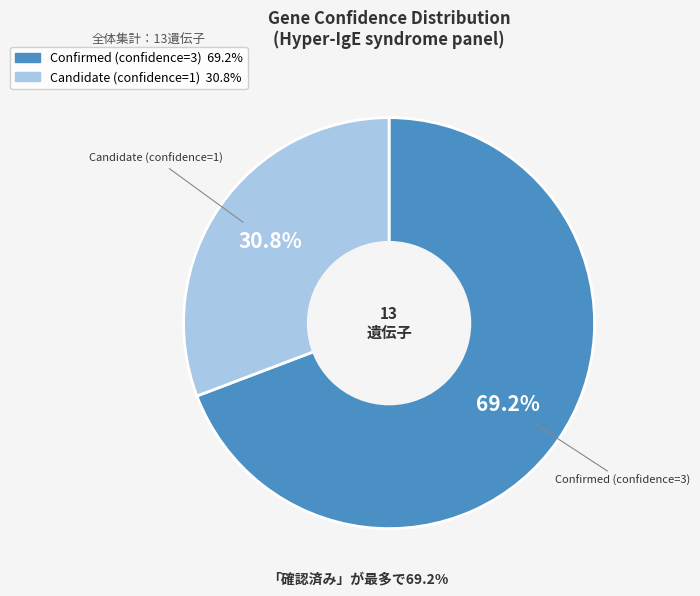

Is there a majority slice in this chart?

Yes